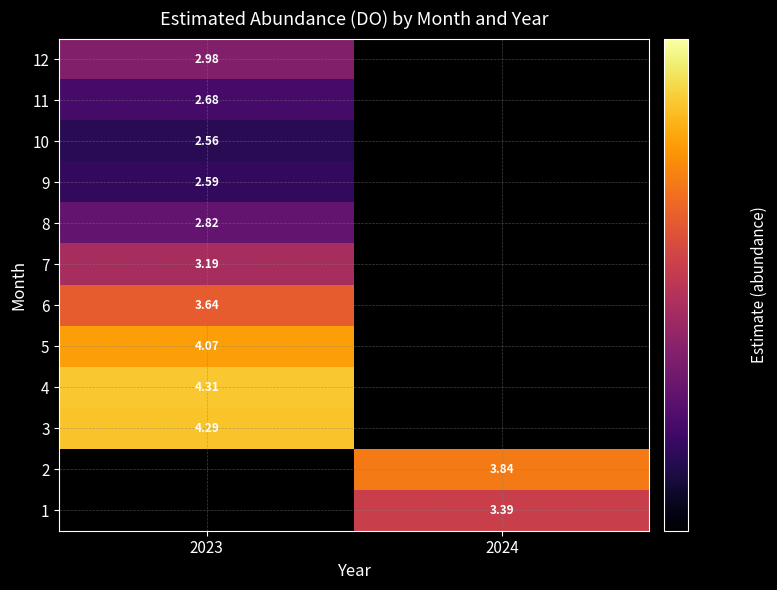

How many values in the 2 series exceed 3?

1